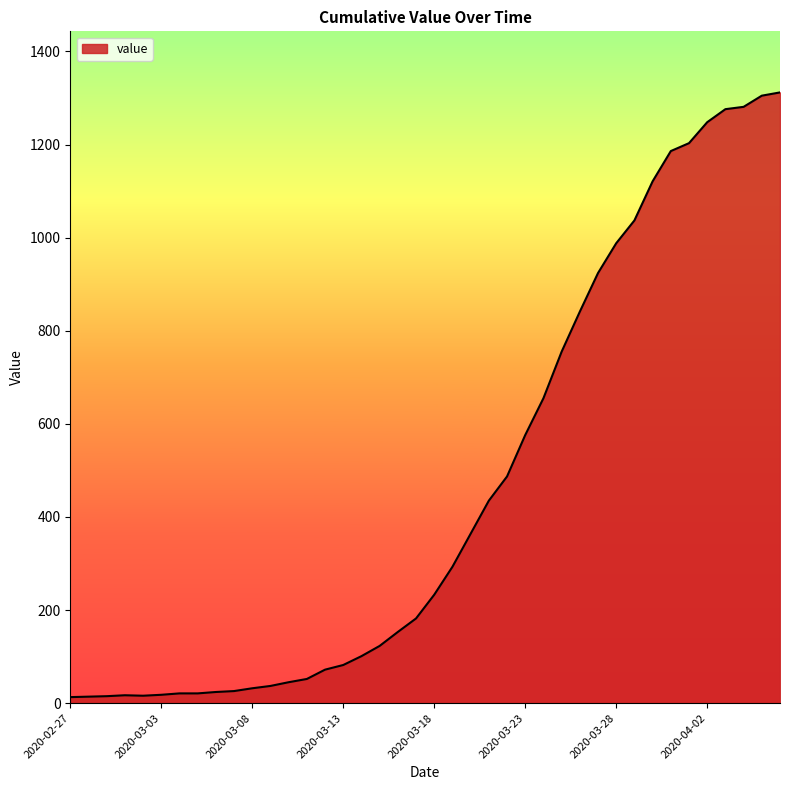

What is the greatest value displayed?

1312